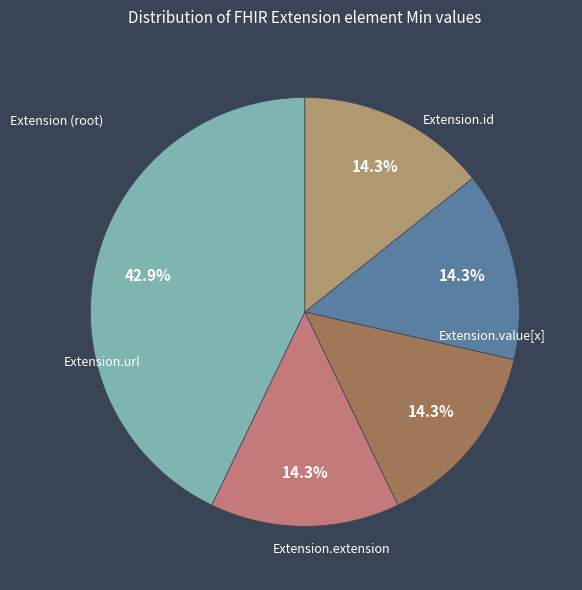

To the nearest percent, what is the average slice percentage?

20%